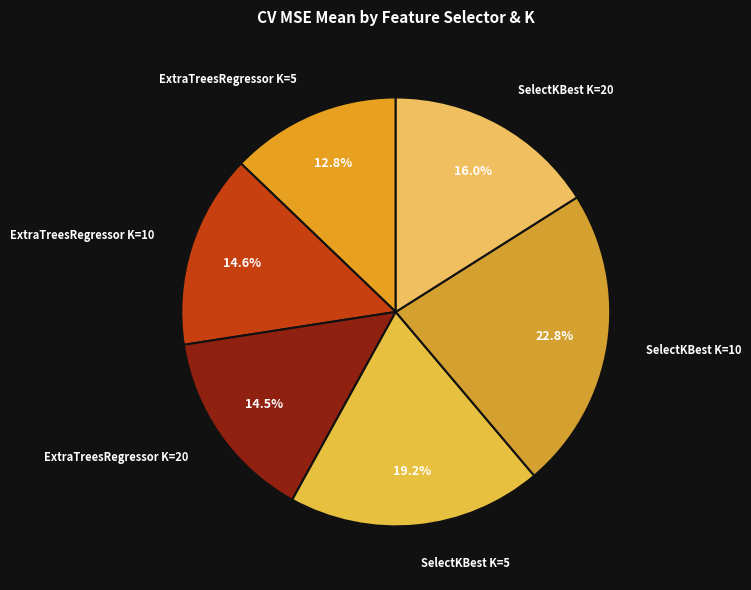

True or false: ExtraTreesRegressor K=20 accounts for 5% of the total.

False